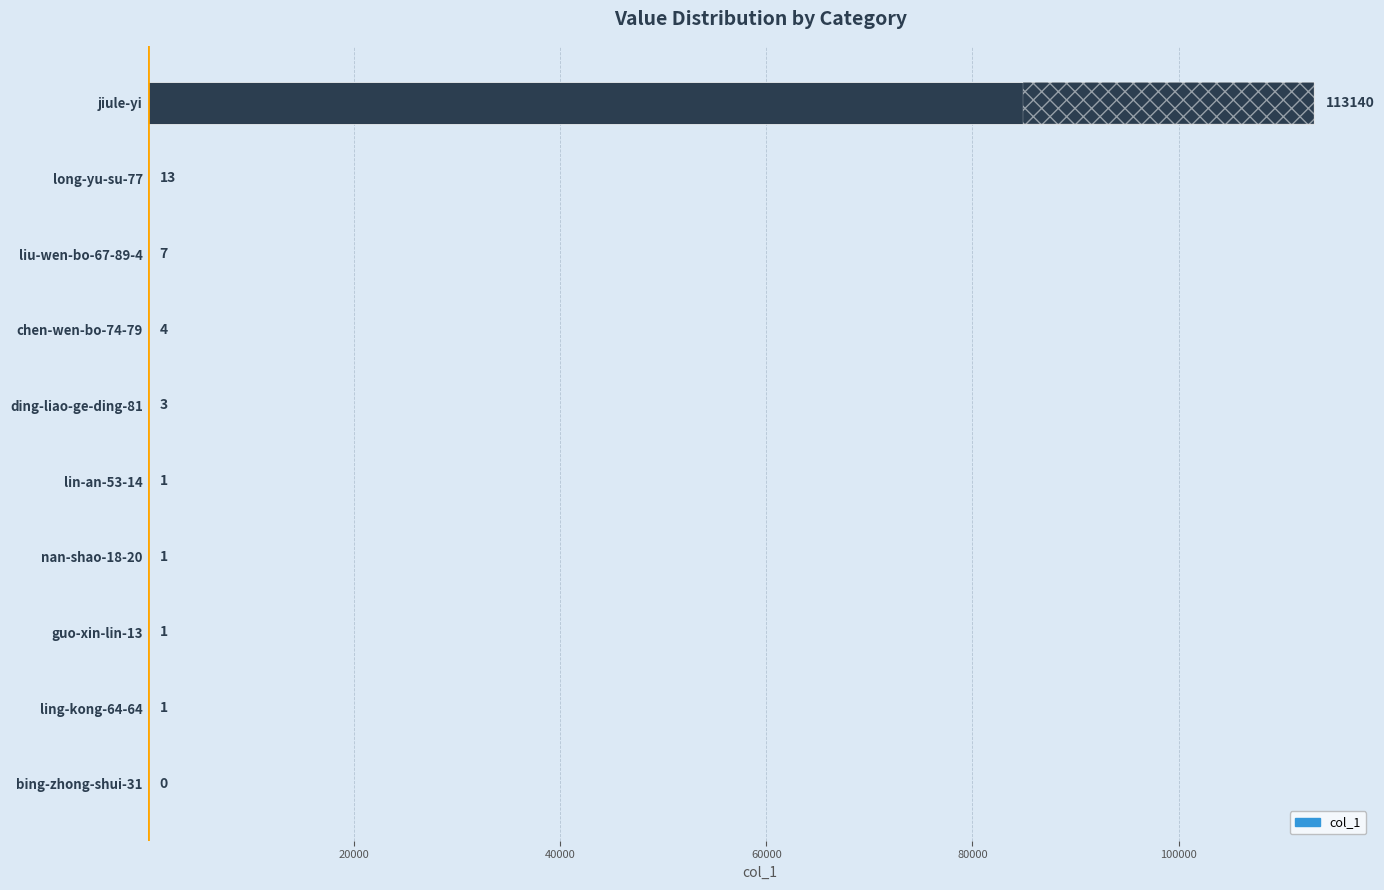

How many data points are above 3?

4